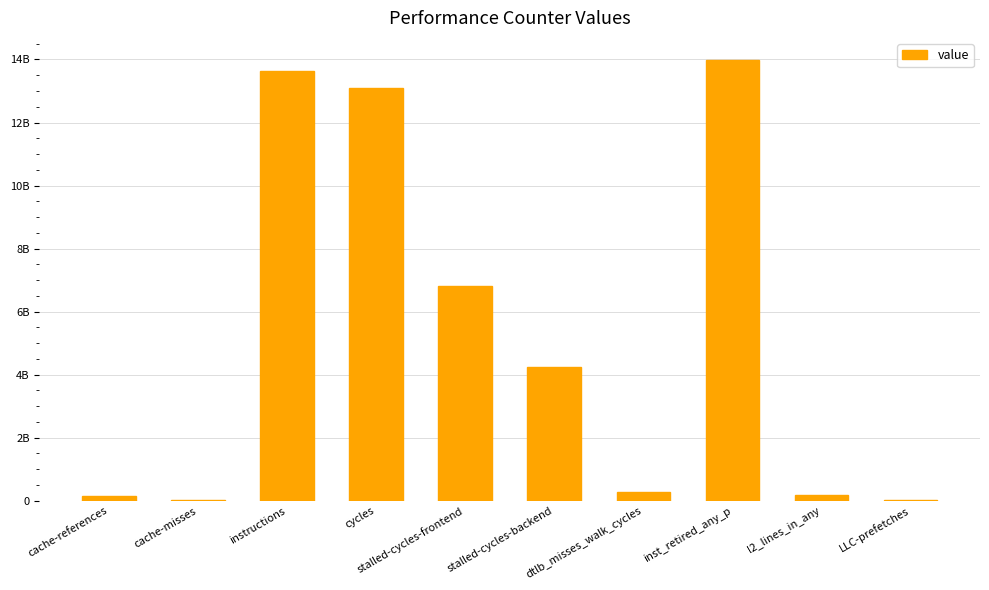

Are the bars horizontal?

No